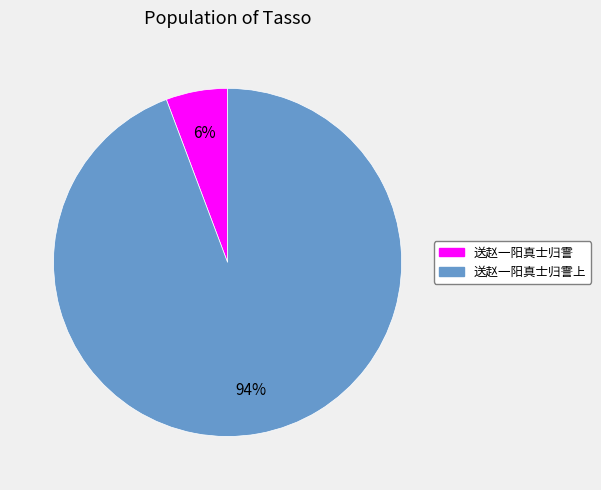

How many slices are in this pie chart?

2